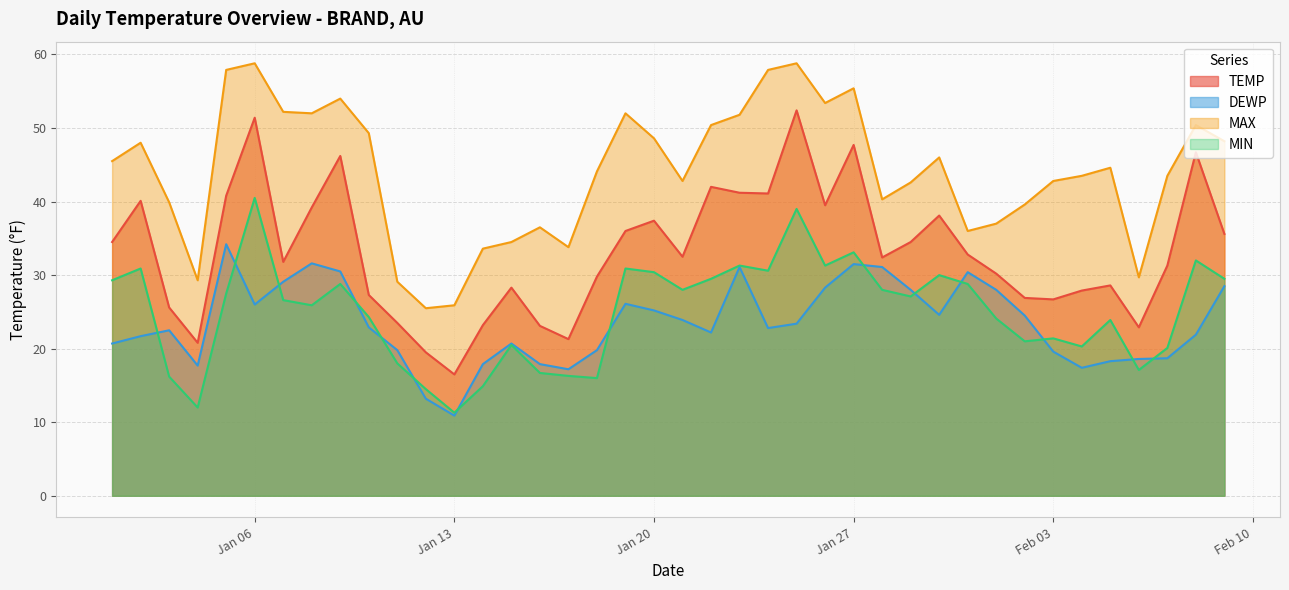

What is the sum of all TEMP values?

1327.3